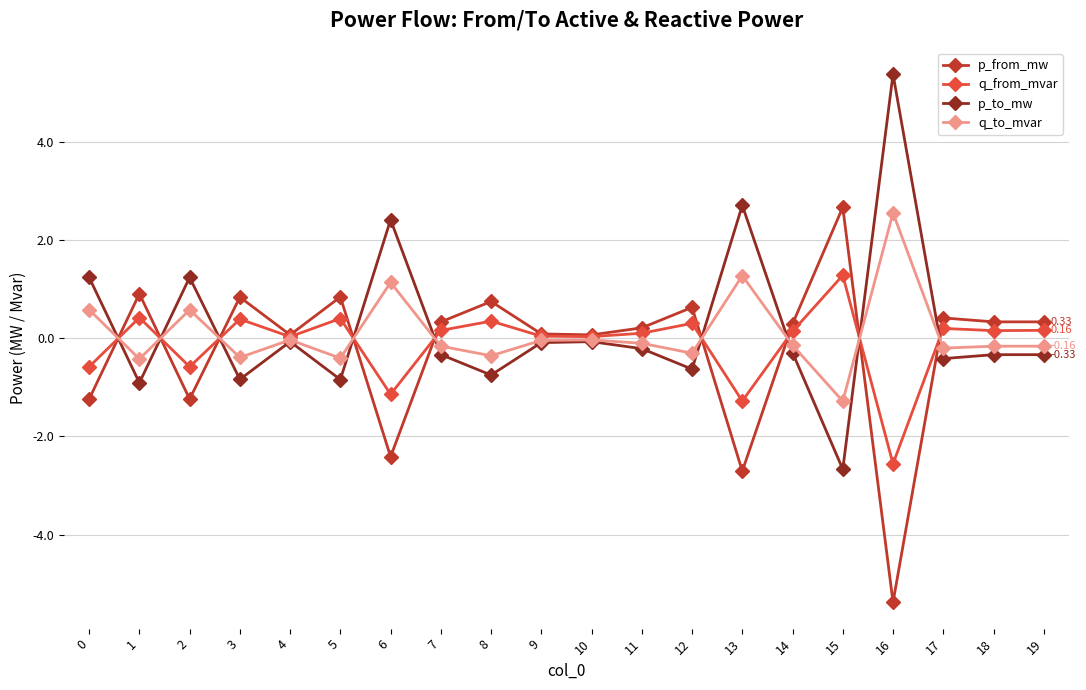

Which series ends up on top after the final intersection of p_to_mw and p_from_mw?

p_from_mw